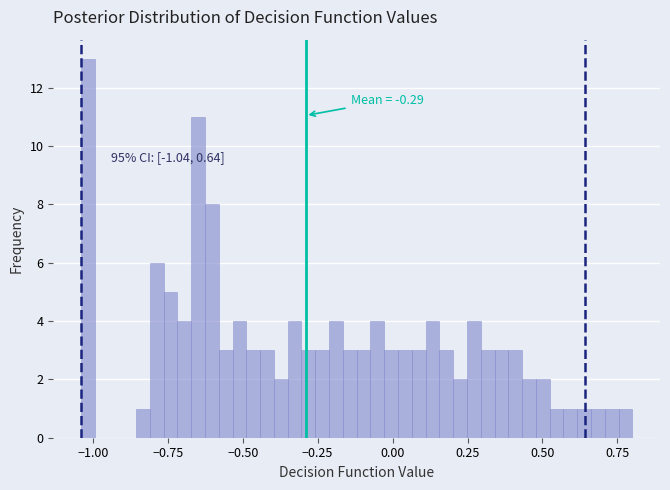

Read against the x-axis, roughly where is the centre of the tallest bar?

-1.00